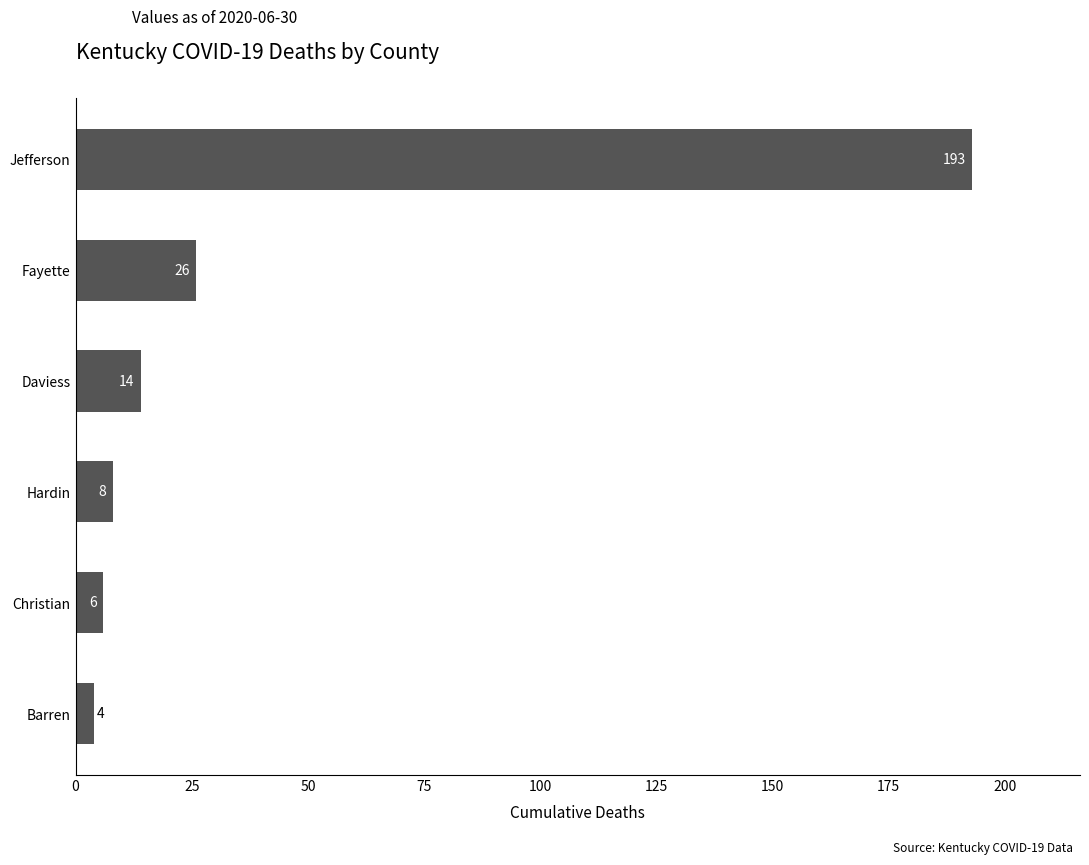

True or false: the data shows 14 at Fayette.

False